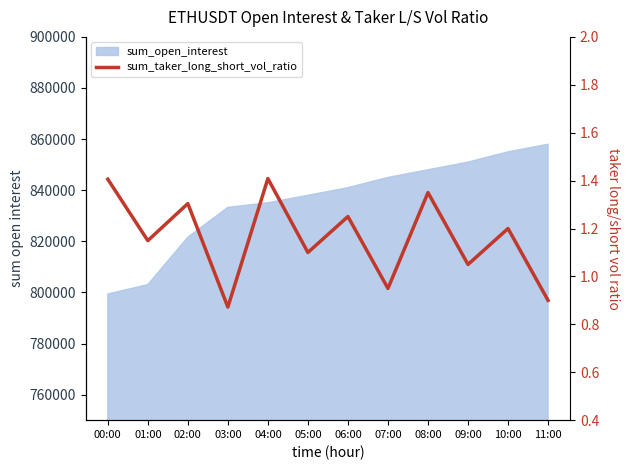

What is the minimum value shown in the chart?

0.9